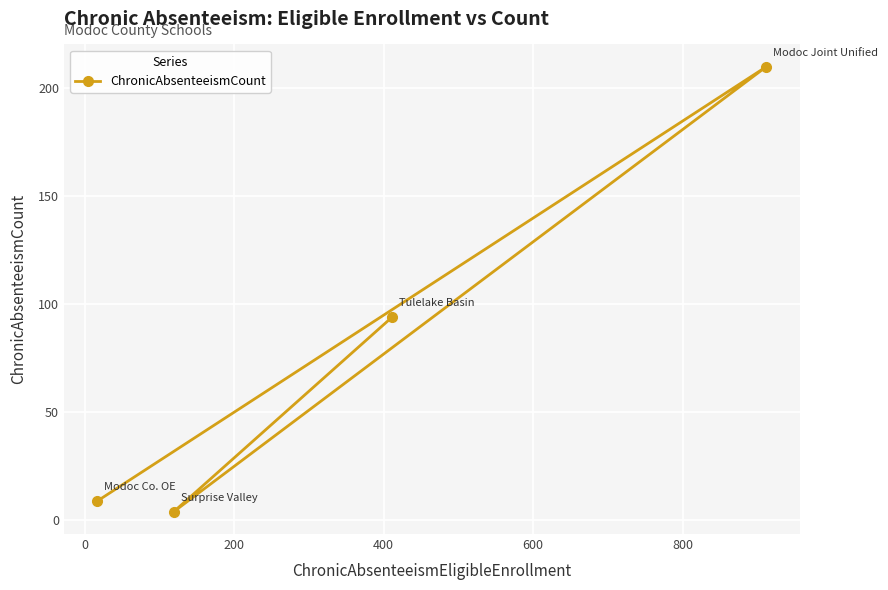

Is this an area chart (filled region under the line)?

No